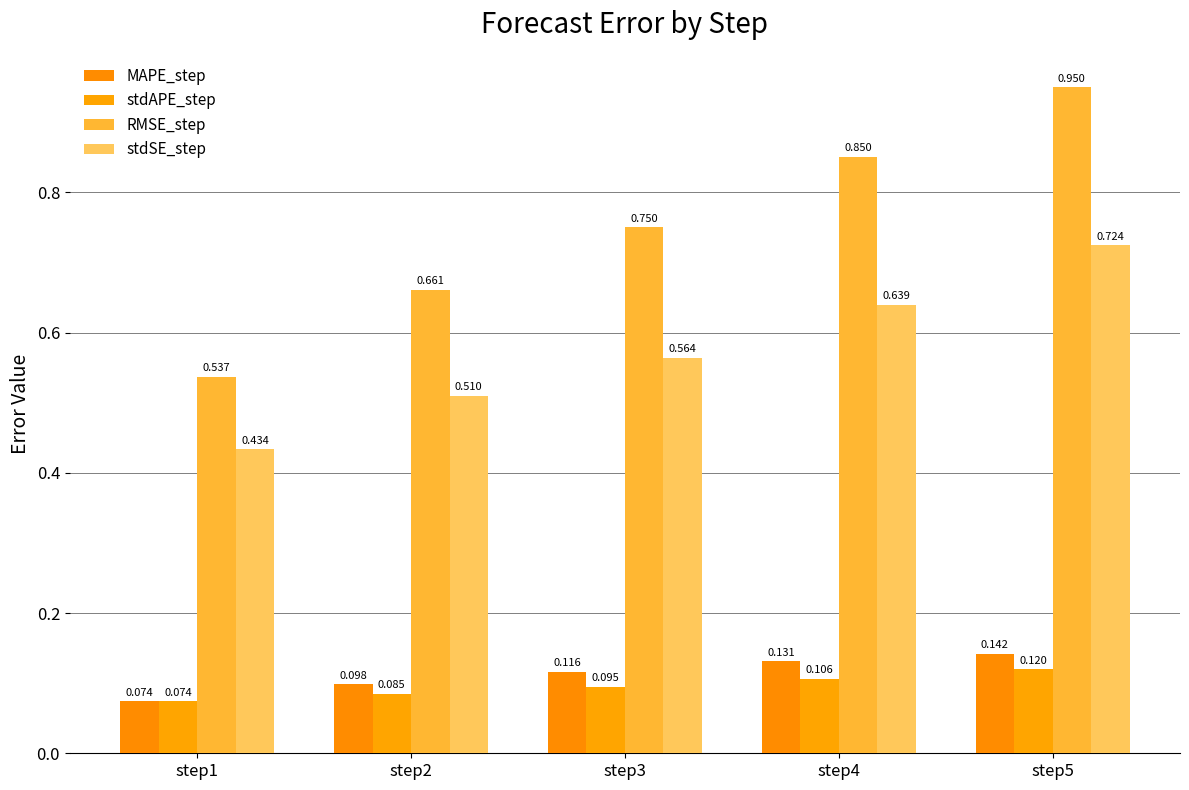

What is the total value across all series at step1?

1.1